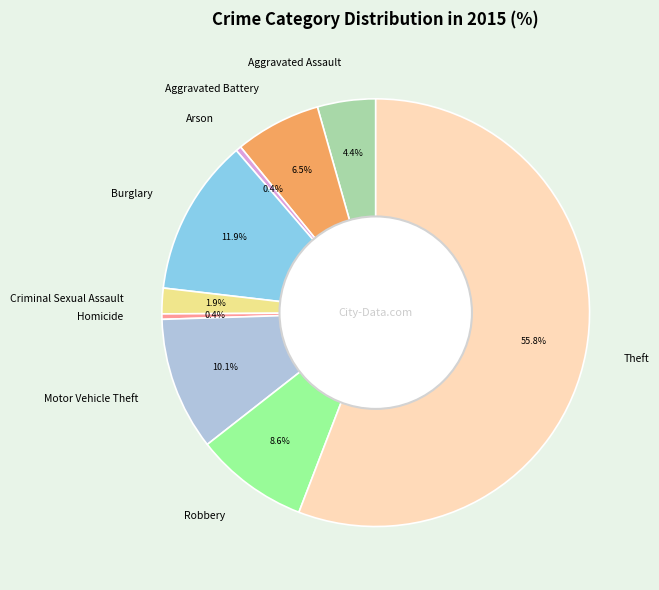

Which category has the biggest portion of the pie?

Theft